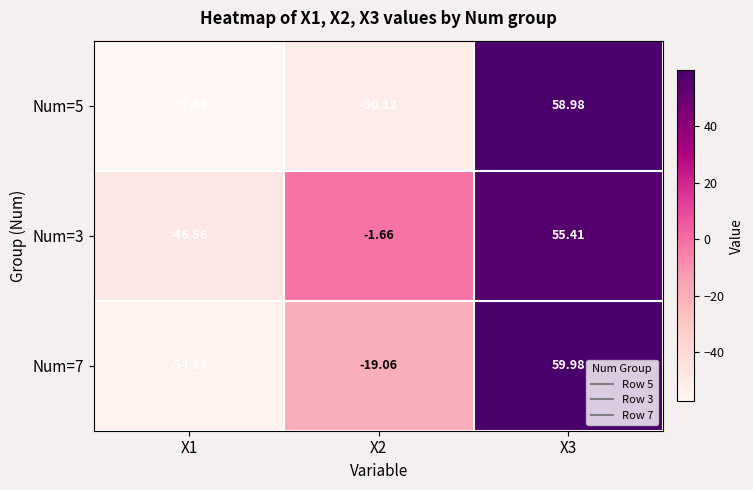

Is the value of Num=5 at X1 greater than the value of Num=7 at X3?

No